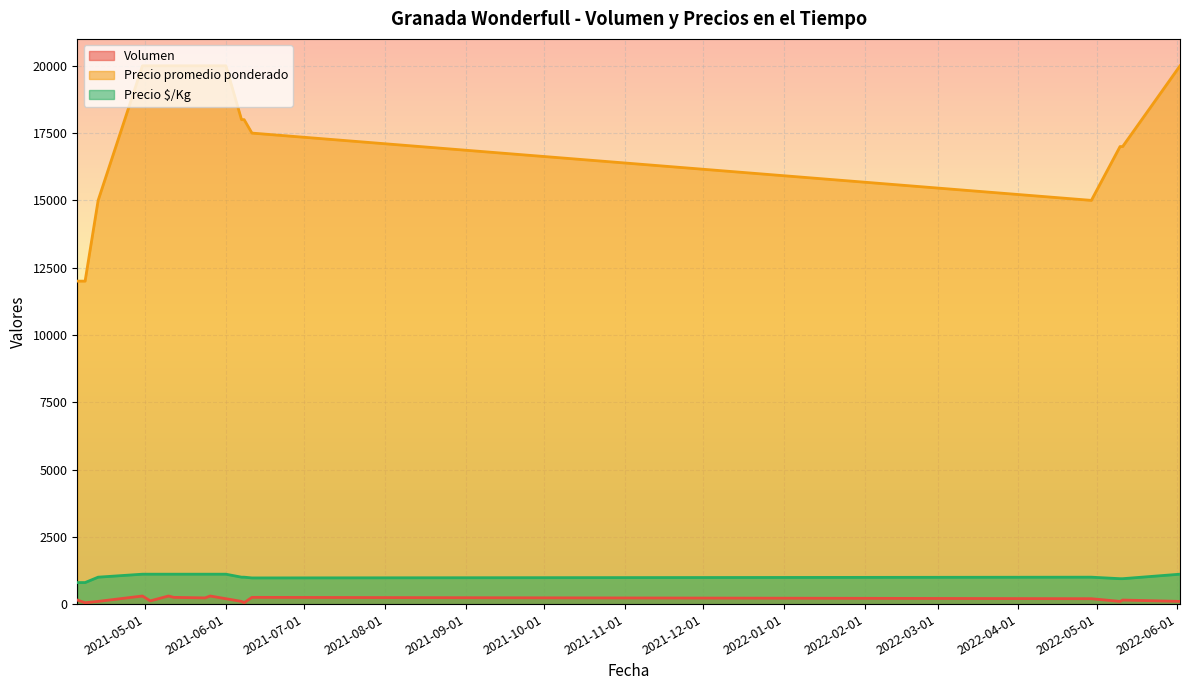

At which label does Volumen first exceed 150?

2021-04-30